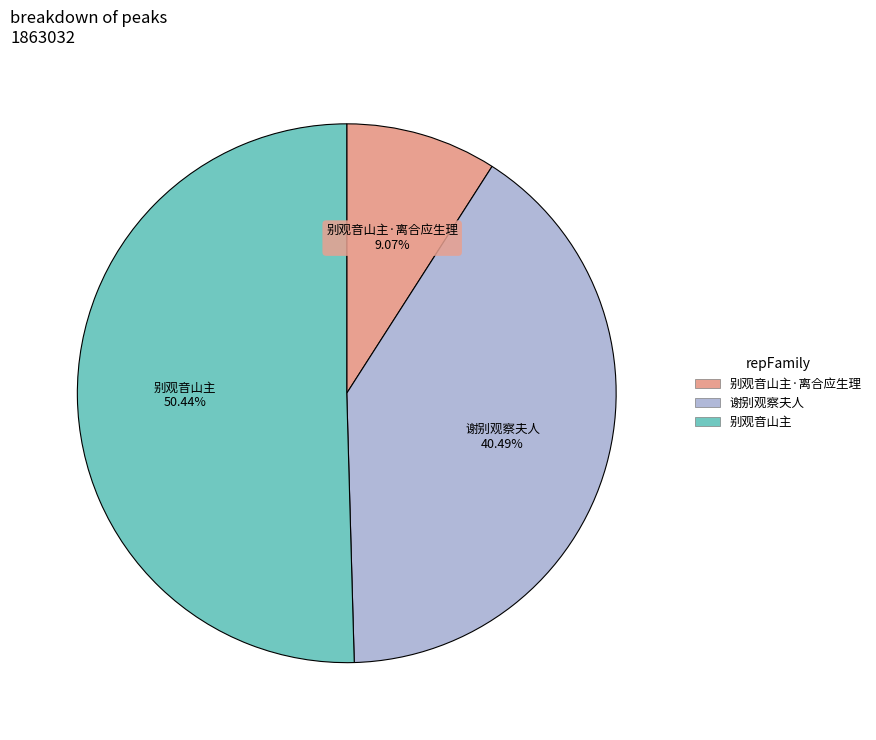

Does any single category account for the majority?

Yes